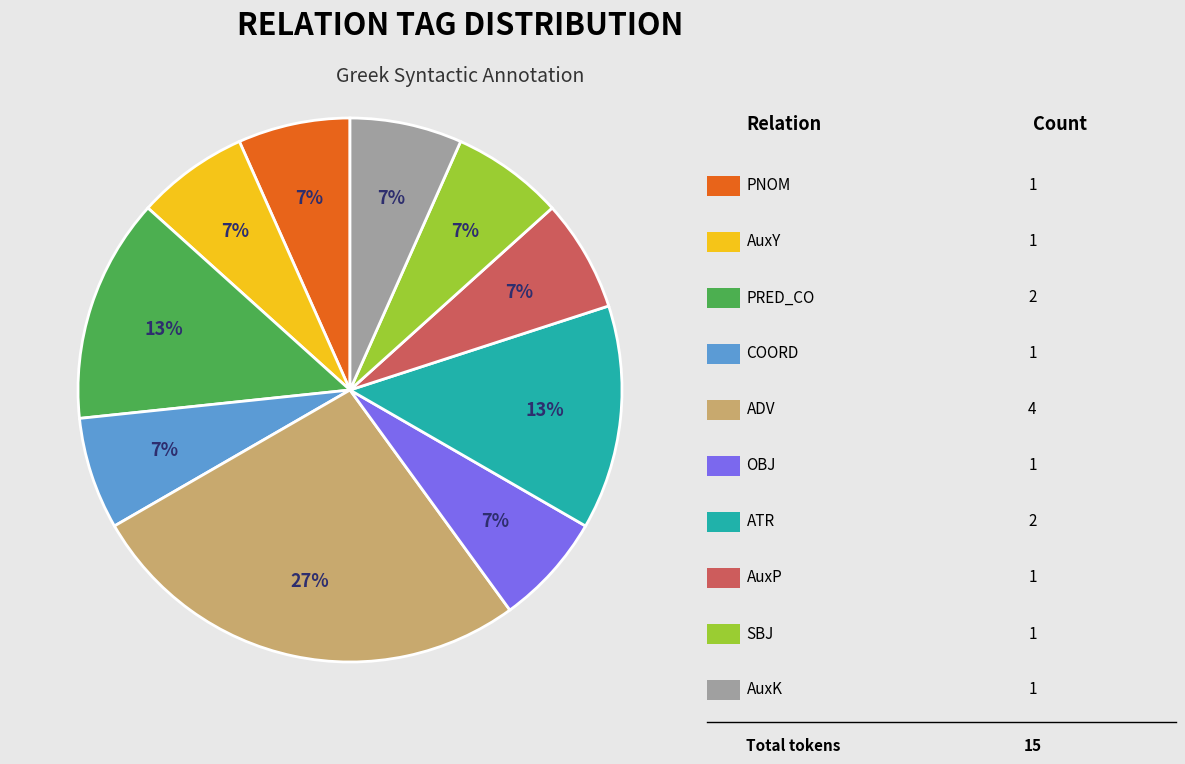

To the nearest percent, what is the average slice percentage?

10%